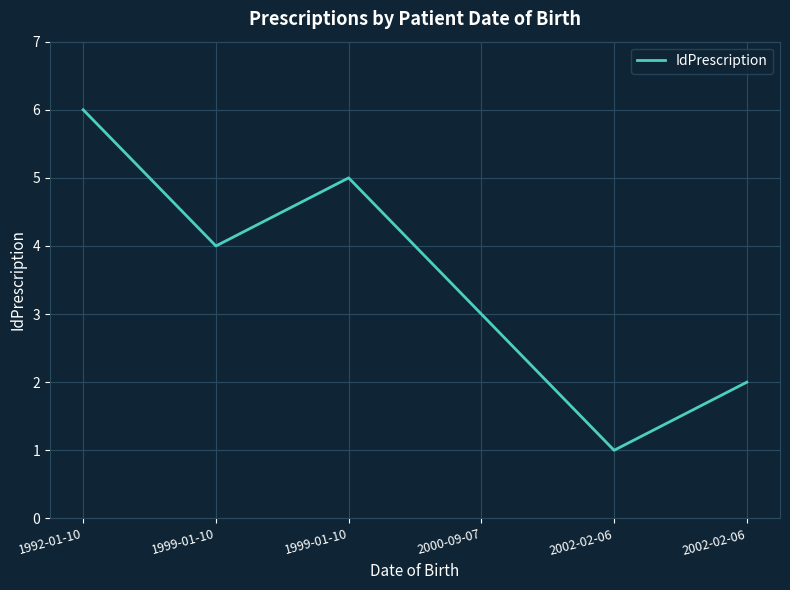

What is the value of the 1st point from the left?

6